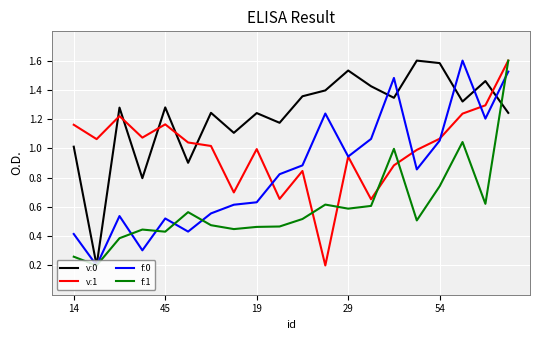

Which series ends up on top after the final intersection of v:0 and v:1?

v:1